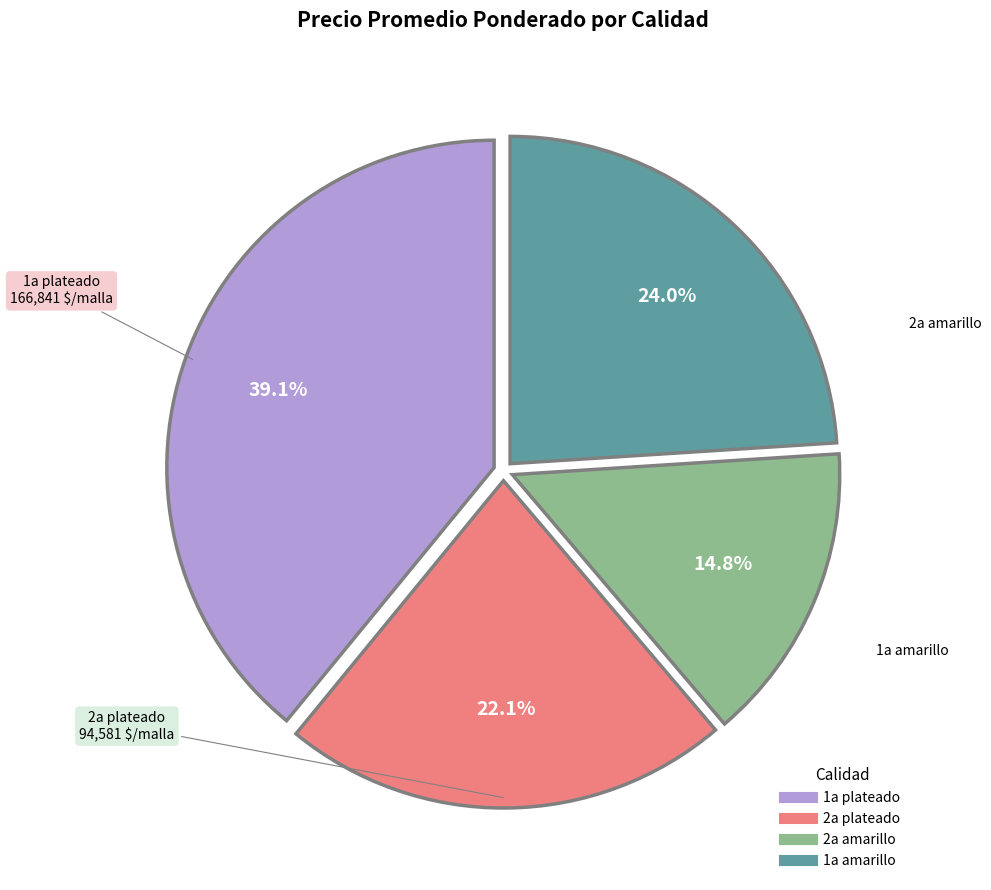

Does any single category account for the majority?

No